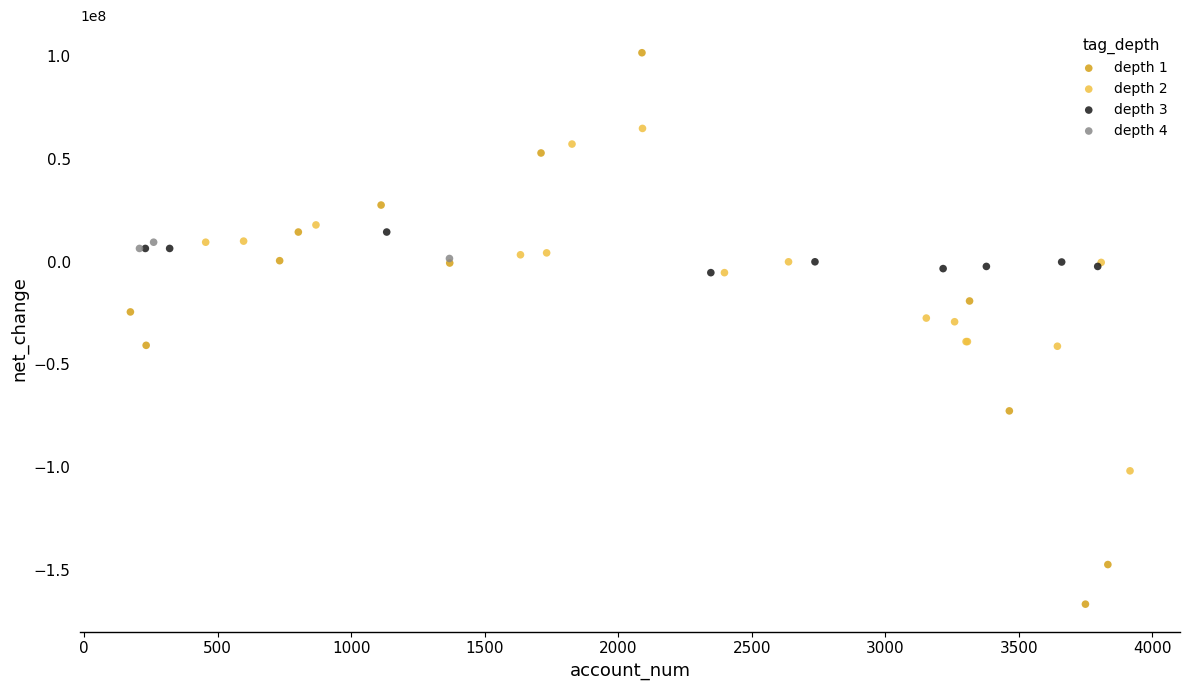

Which series has the widest spread of Y values?

depth 1